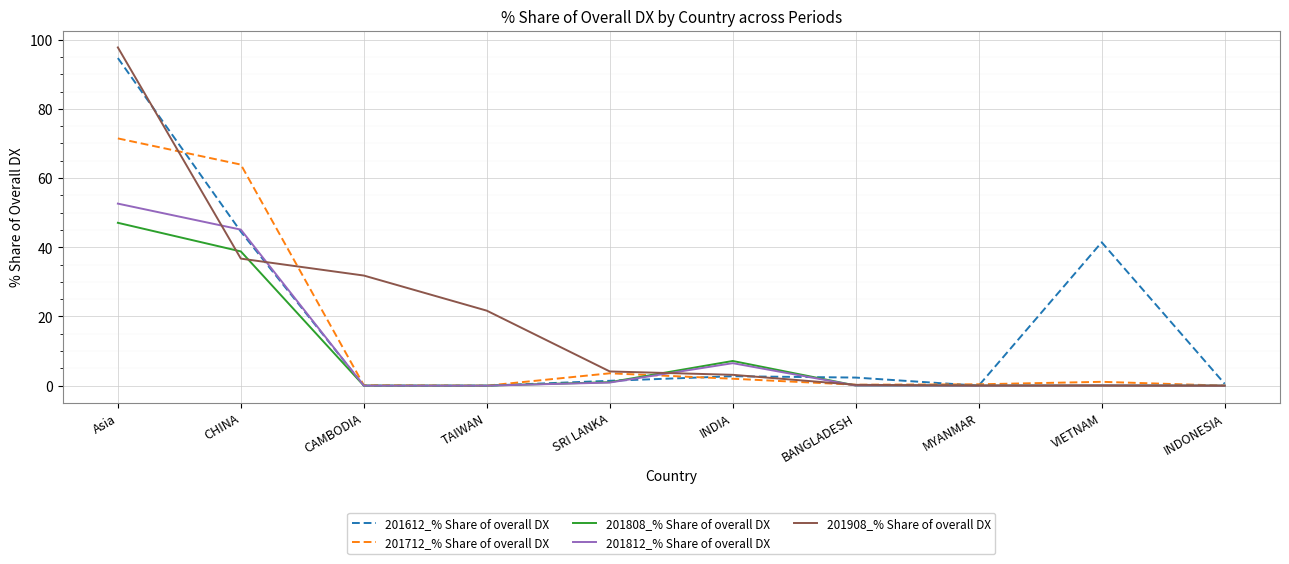

True or false: 201712_% Share of overall DX has a value of 71.5 at Asia.

True